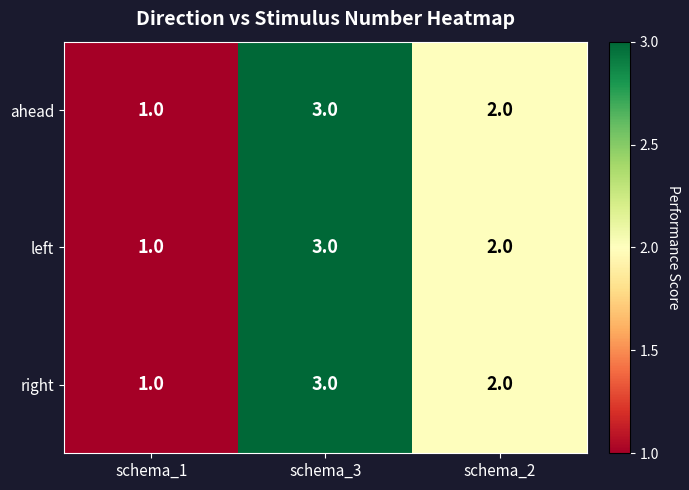

Rank the categories by right value from lowest to highest.

schema_1, schema_2, schema_3